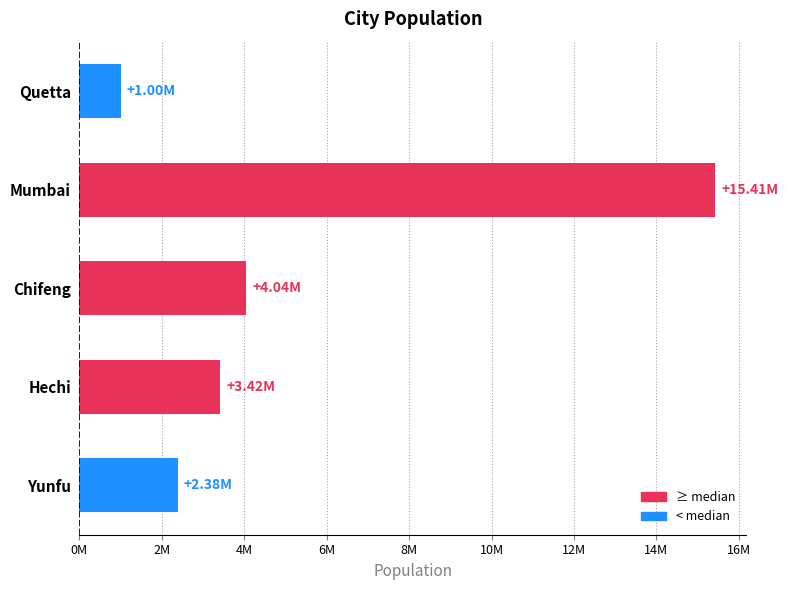

Are the bars horizontal?

Yes